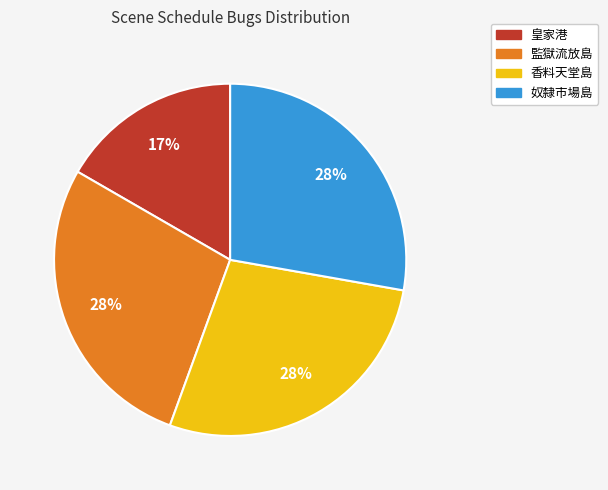

Is 監獄流放島 the majority of the pie?

No